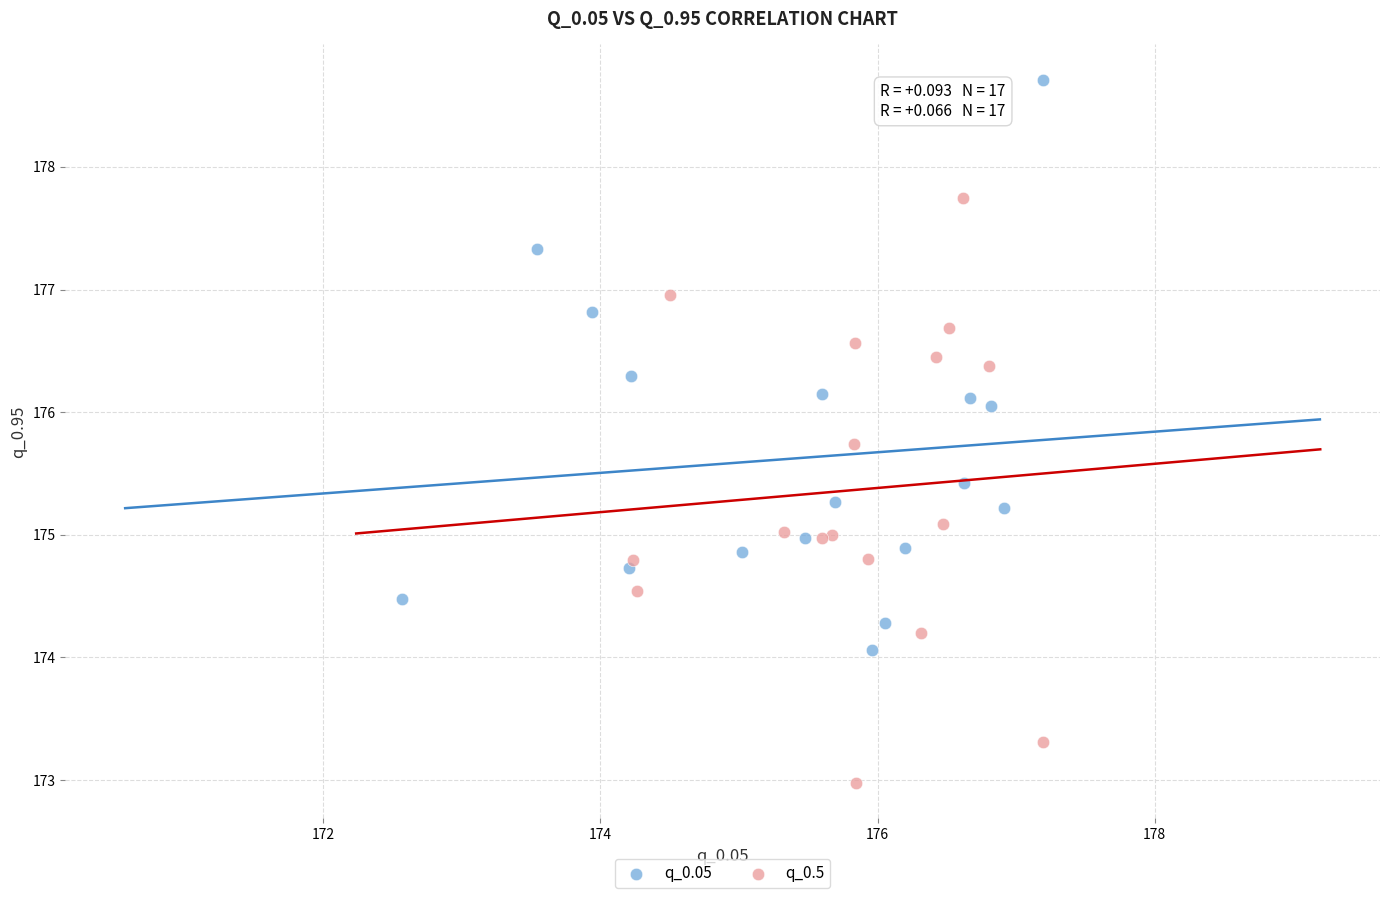

Which series contains the highest Y value?

q_0.05